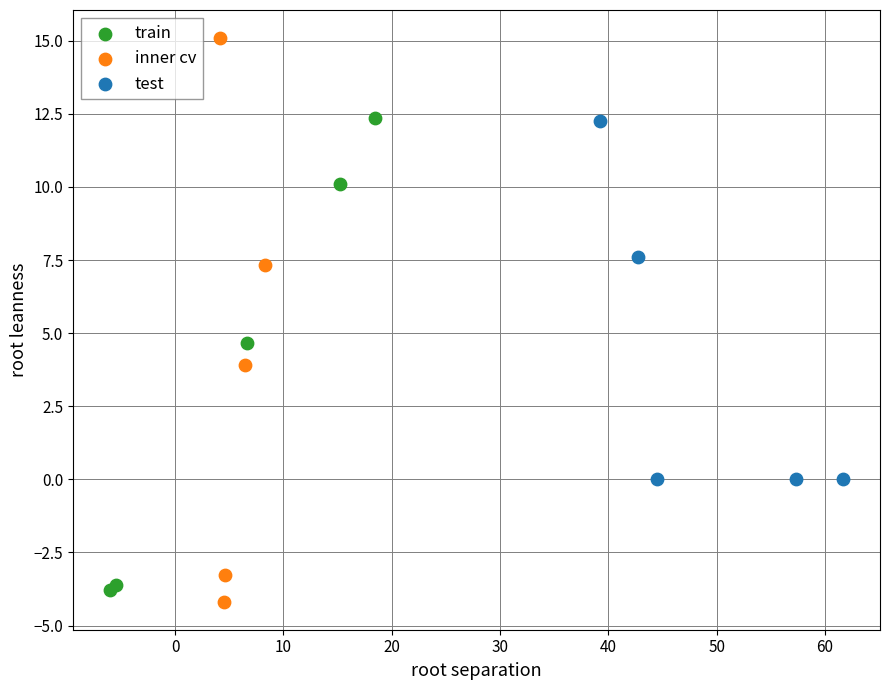

Which series reaches the minimum Y coordinate?

inner cv